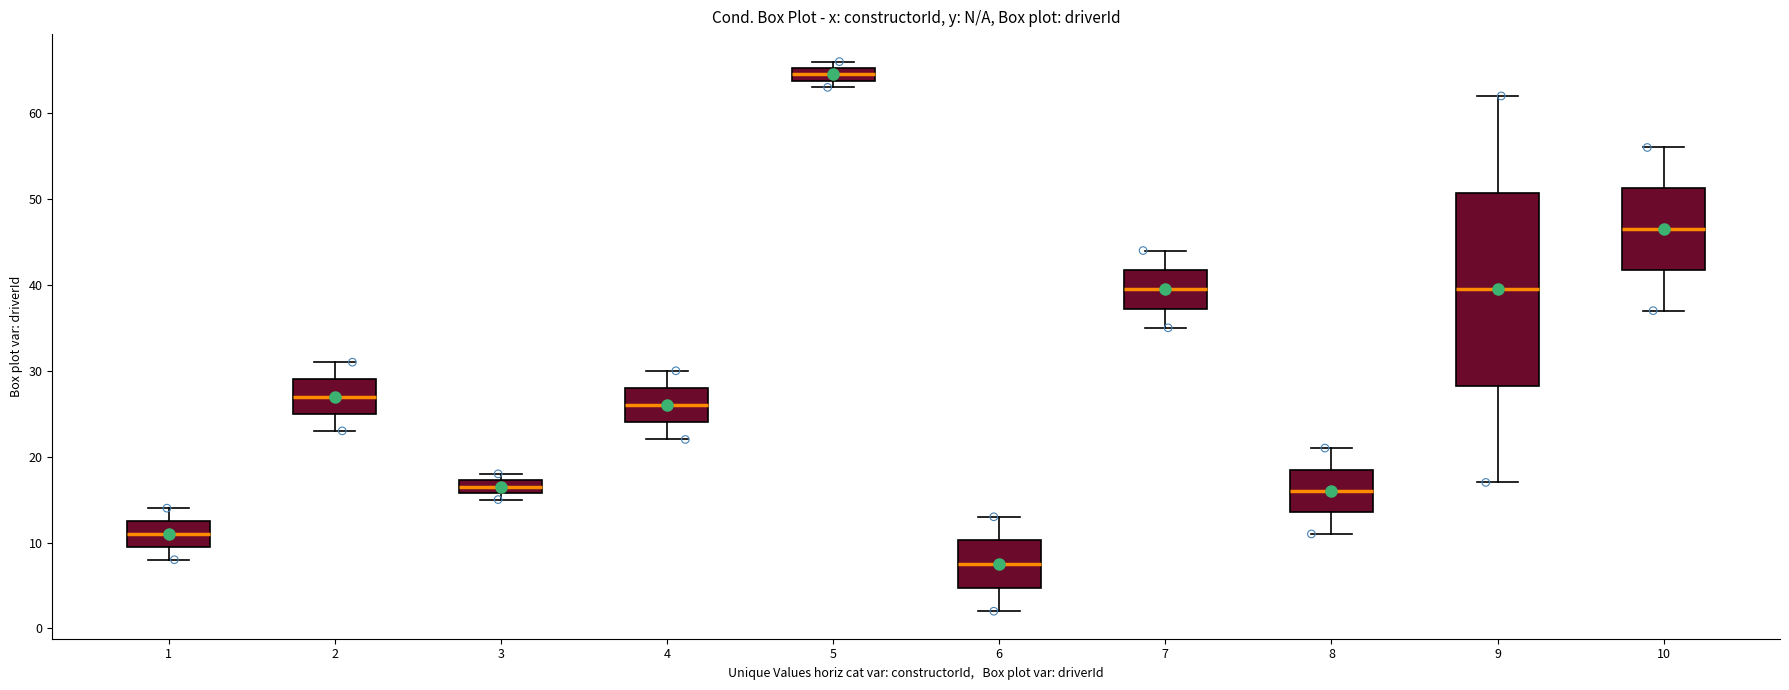

Reading left to right, transcribe this box plot: for each box, give where its median line is, the range the box spans, and where its two whiskers end, as read against the y-axis. The values are not printed on the chart, so give them approximately, as read against the axis.

1: median 11, box 10 to 13, whiskers 8 to 14
2: median 27, box 25 to 29, whiskers 23 to 31
3: median 17 (inside the box), box 16 to 17, whiskers 15 to 18
4: median 26, box 24 to 28, whiskers 22 to 30
5: median 65 (inside the box), box 64 to 65, whiskers 63 to 66
6: median 8, box 5 to 10, whiskers 2 to 13
7: median 40, box 37 to 42, whiskers 35 to 44
8: median 16, box 14 to 19, whiskers 11 to 21
9: median 40, box 28 to 51, whiskers 17 to 62
10: median 47, box 42 to 51, whiskers 37 to 56